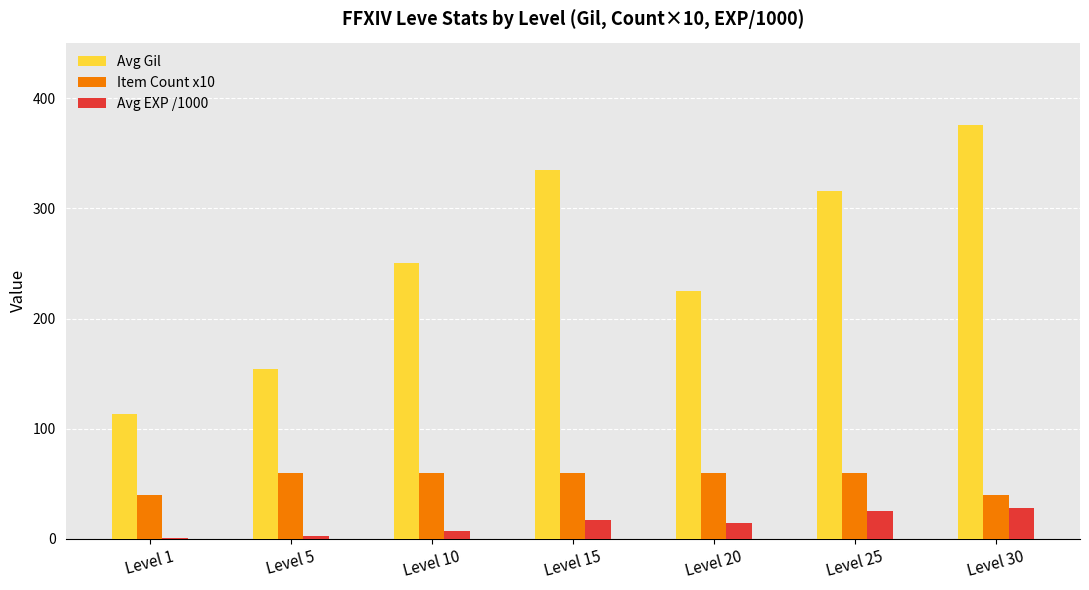

What is the maximum value shown in the chart?

375.3